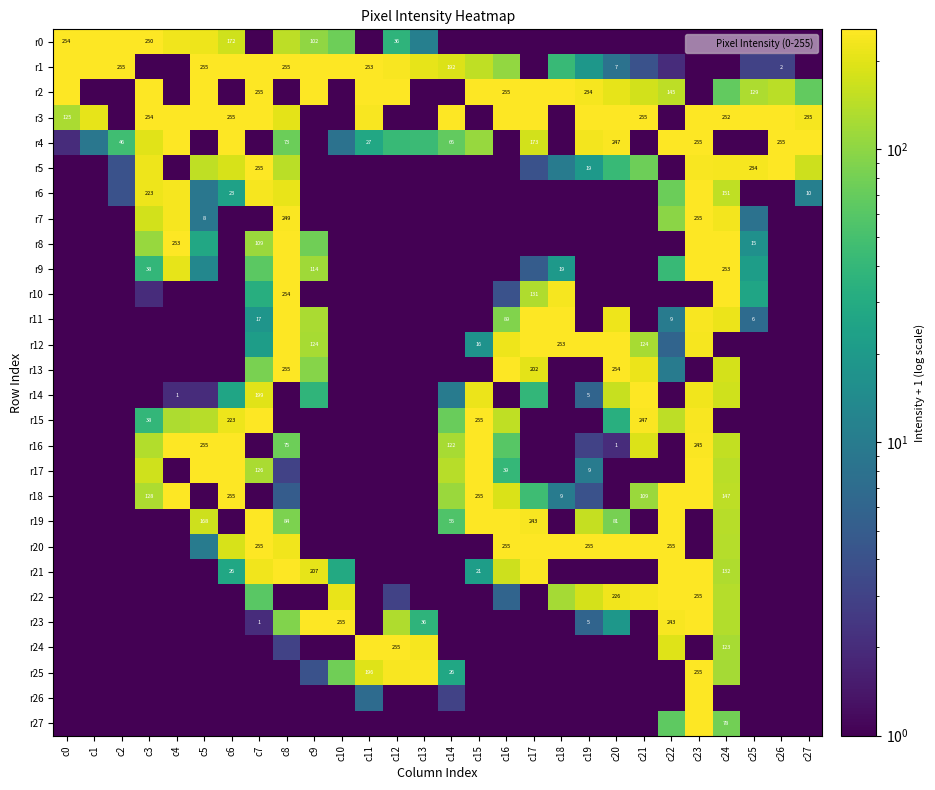

Which series has the largest total across all categories?

r3